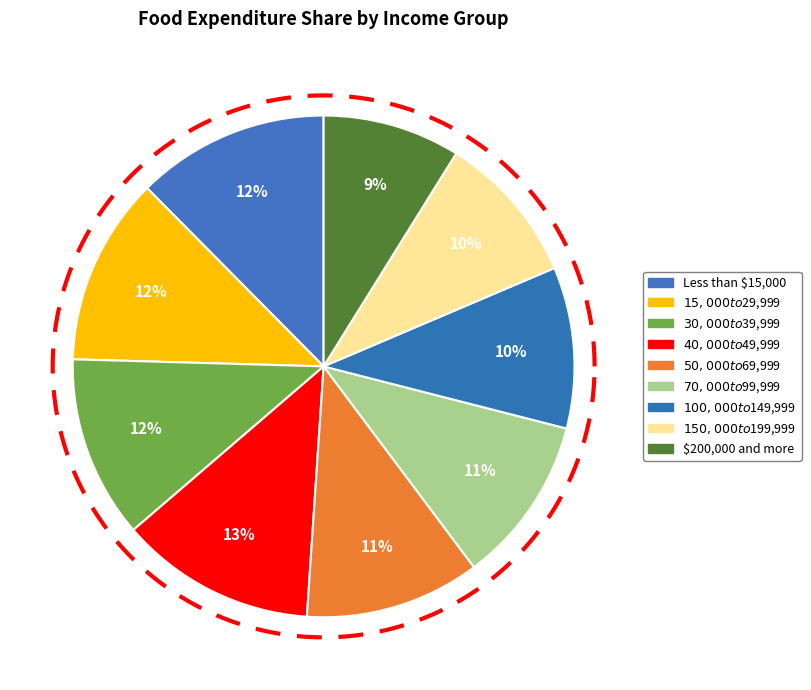

Is there a majority slice in this chart?

No